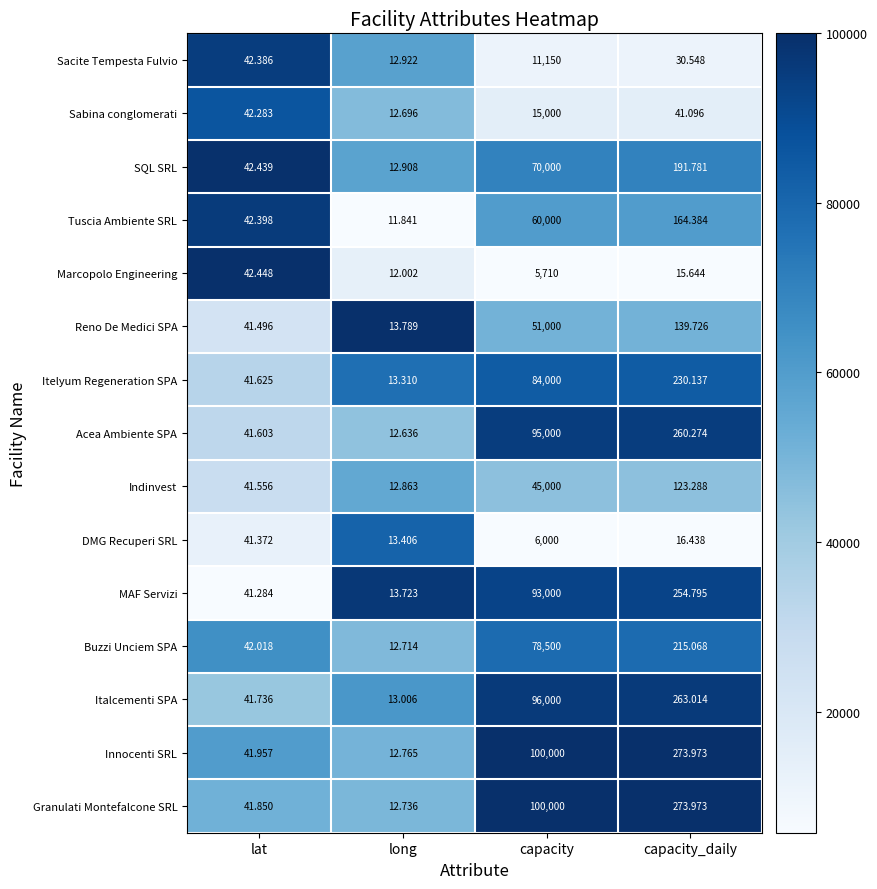

Where is Granulati Montefalcone SRL nearest to the value 50006?

capacity_daily